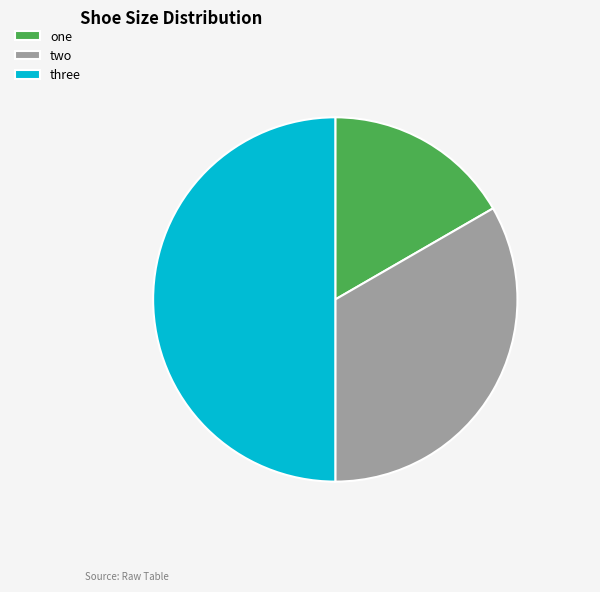

Is it true that one is 17% of the pie?

True